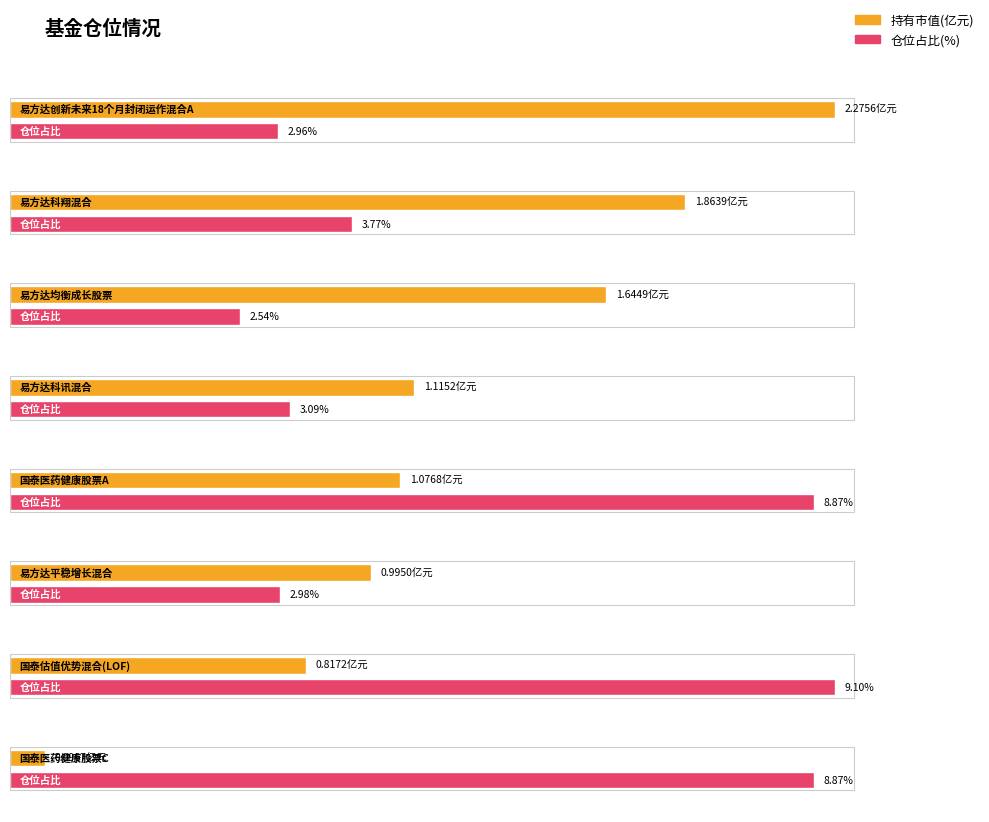

What value does the 仓位占比 series have at 国泰医药健康股票C?

8.9